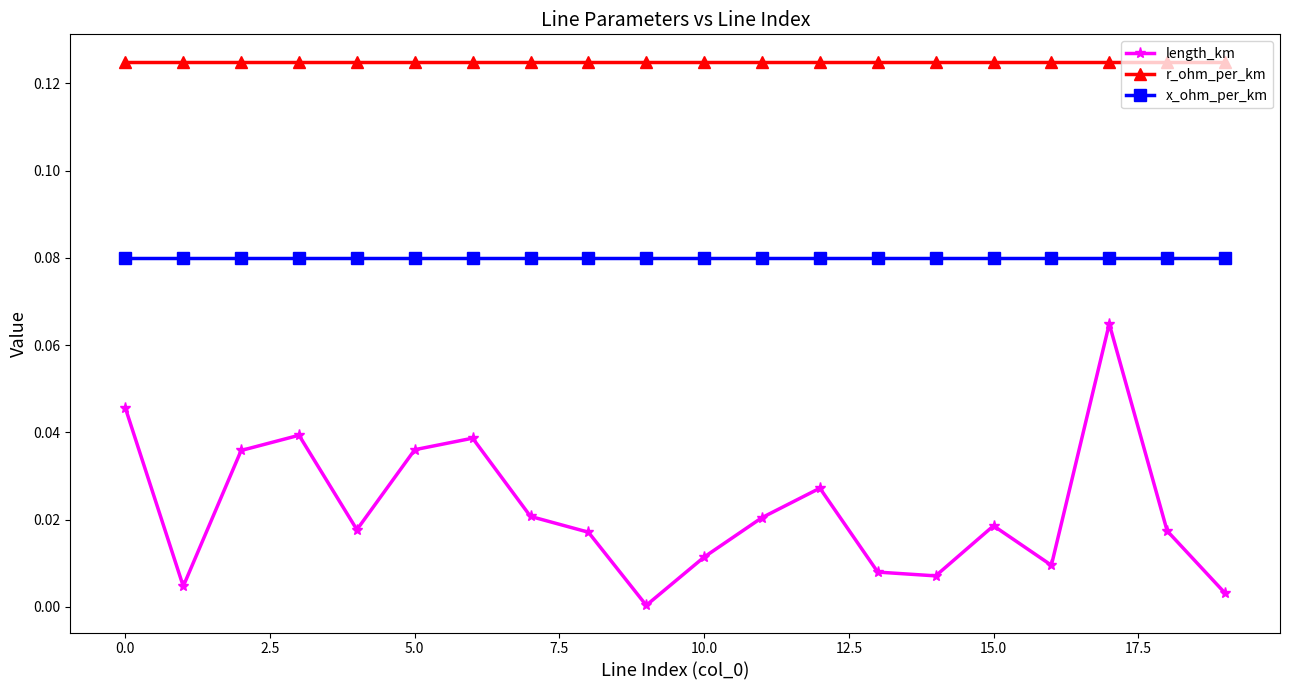

List the series in order of their overall mean, highest first.

r_ohm_per_km, x_ohm_per_km, length_km